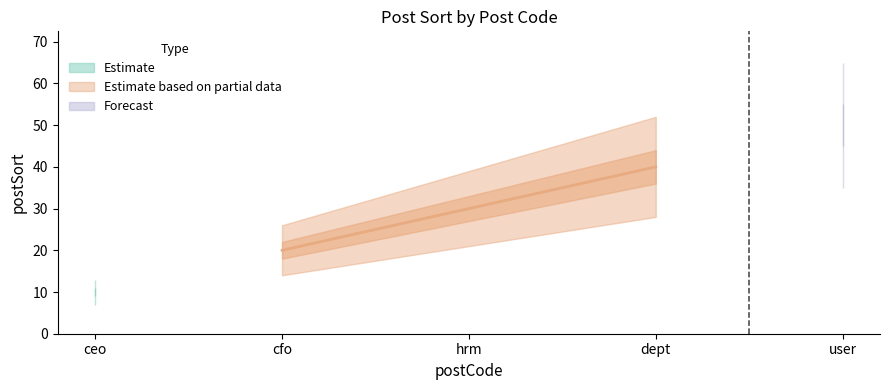

Read the value at dept.

40